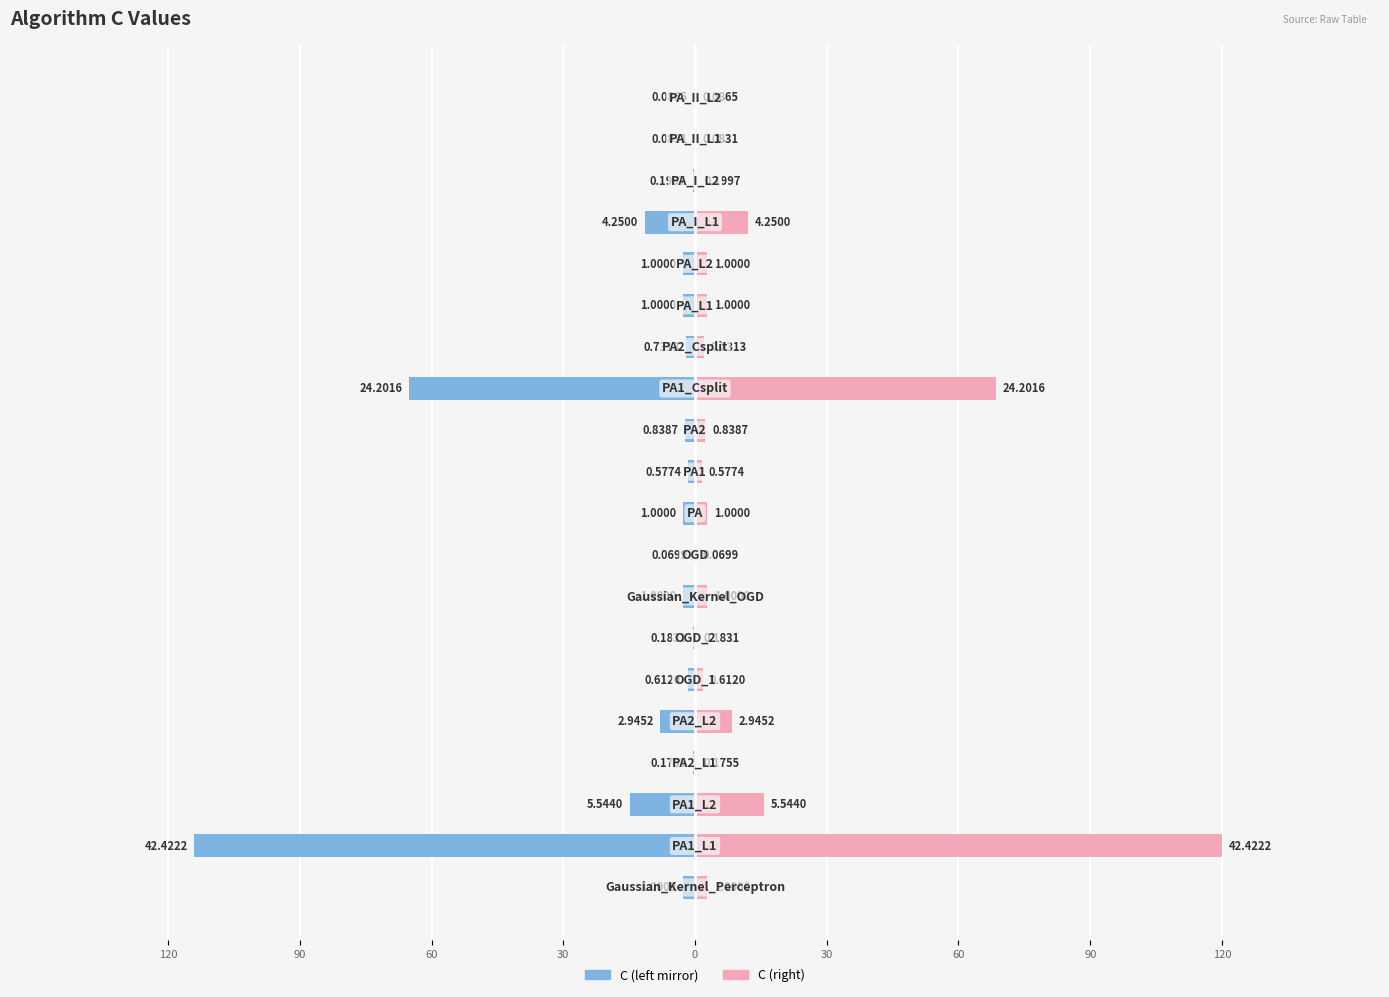

What is the value of the Right (C) bar at the 1st from the left?

2.8